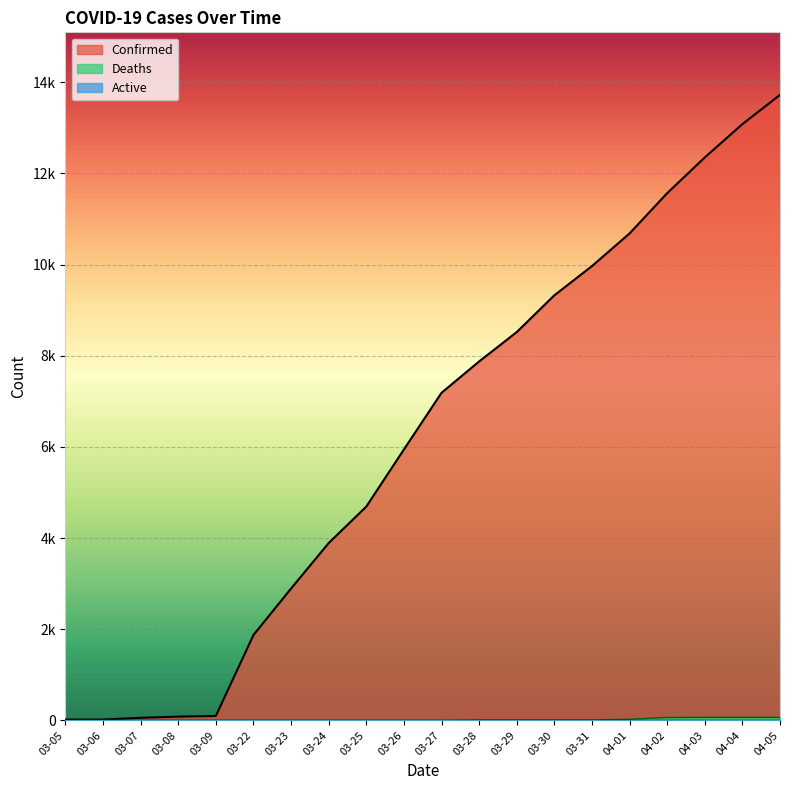

What is the average value of the Deaths series?

17